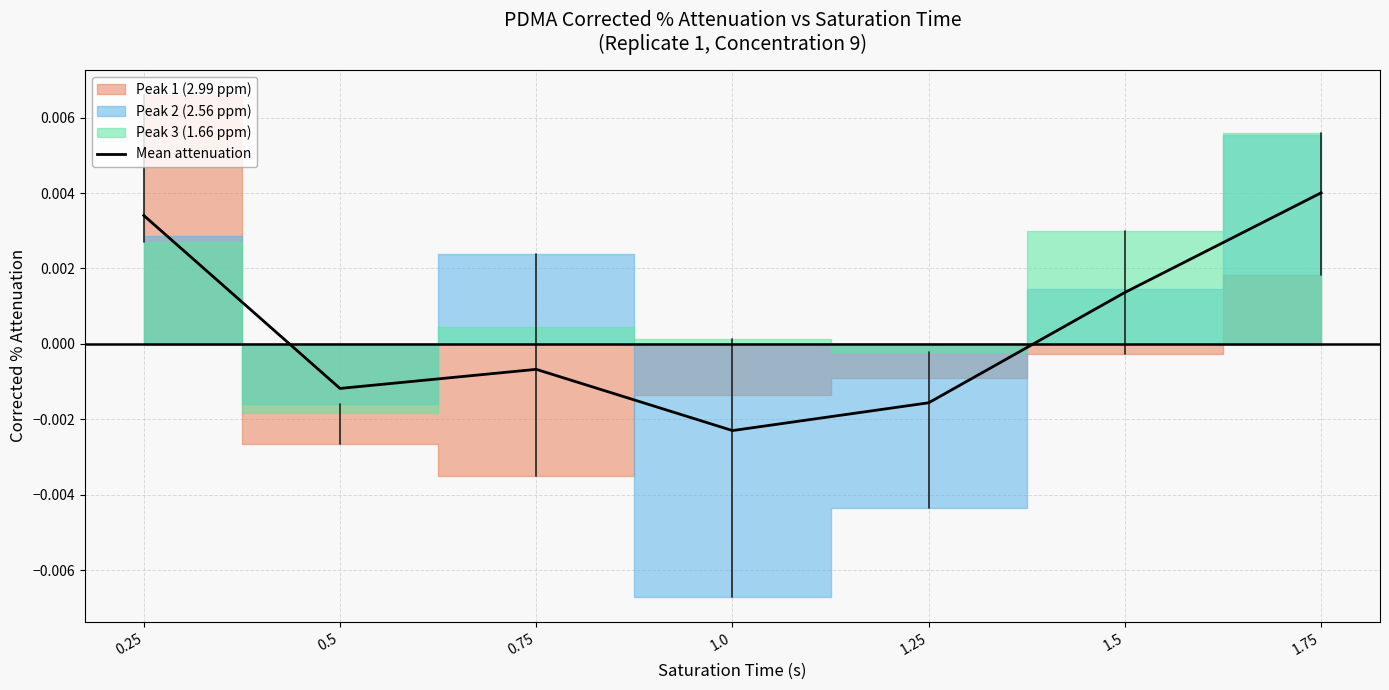

Where is Mean attenuation nearest to the value 0?

0.75